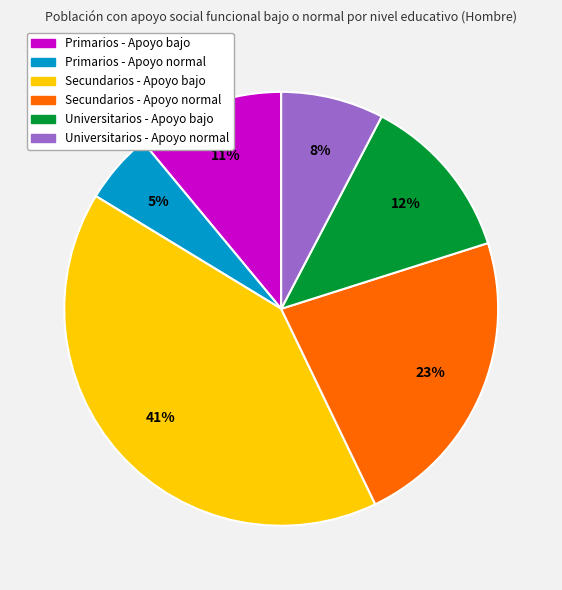

Is it true that Universitarios - Apoyo normal is 2% of the pie?

False